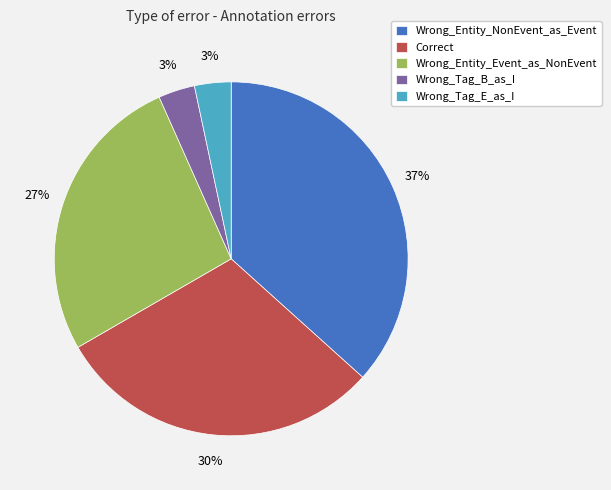

True or false: Wrong_Tag_E_as_I accounts for 3% of the total.

True